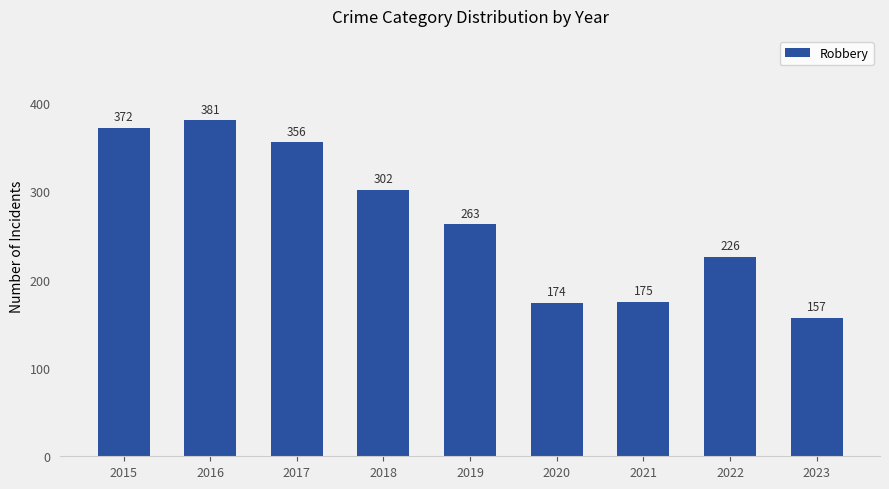

What is the value of the 7th bar from the left?

175